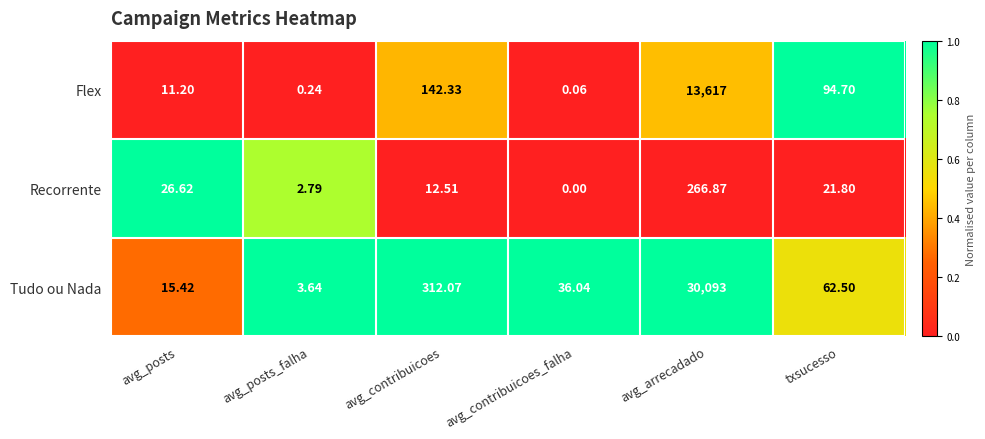

Which category has the lowest value in the Flex series?

avg_contribuicoes_falha